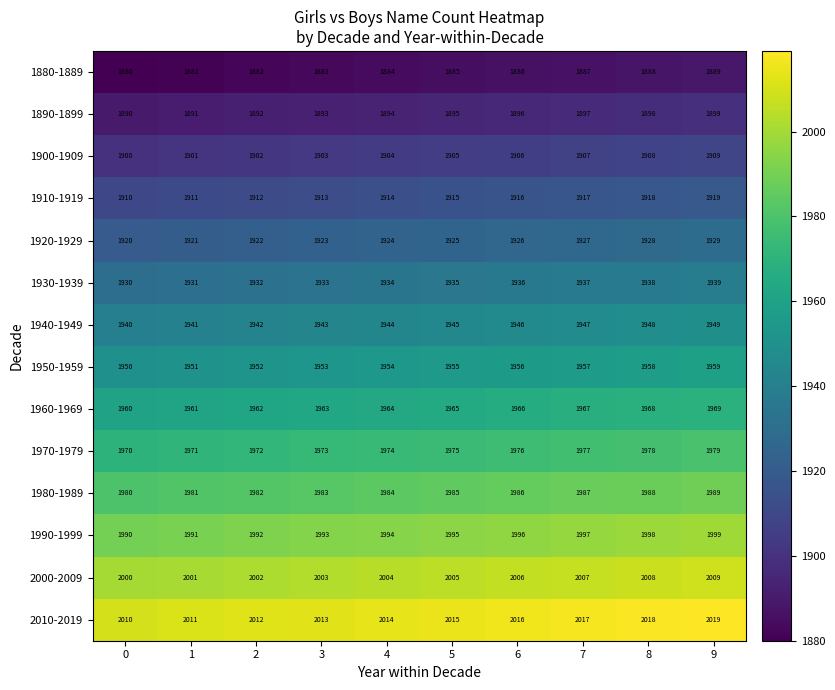

True or false: 1940-1949 has a value of 3222 at 7.

False